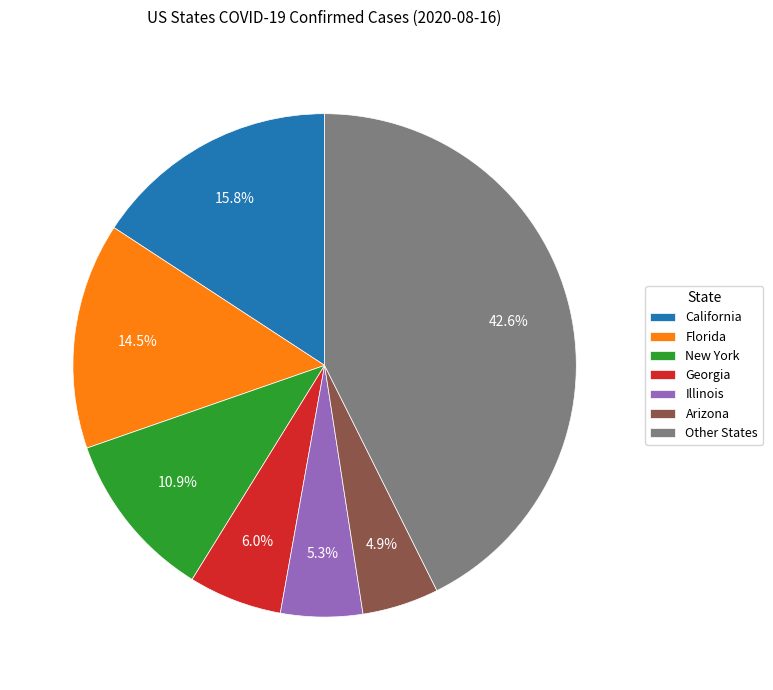

Which slice is the largest?

Other States